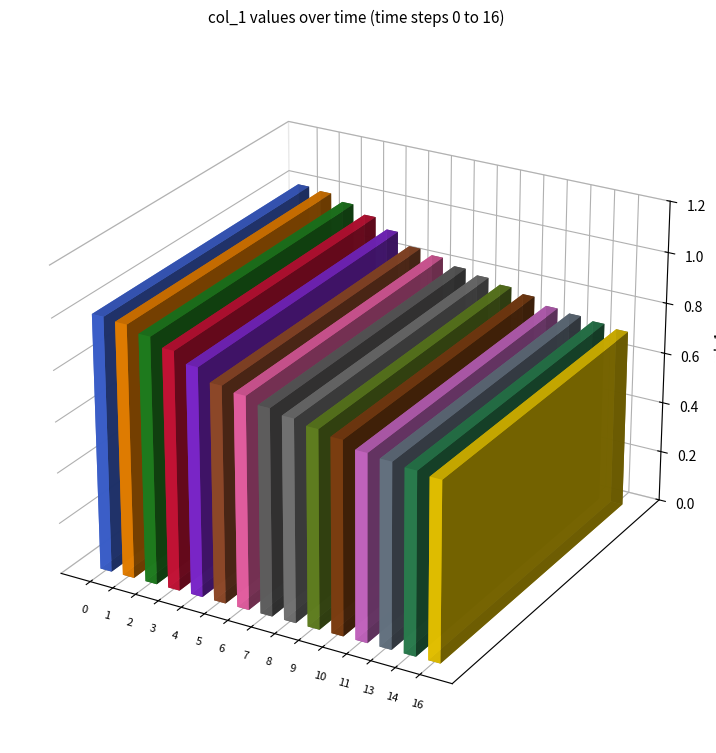

What is the difference between the maximum and minimum values?

0.3